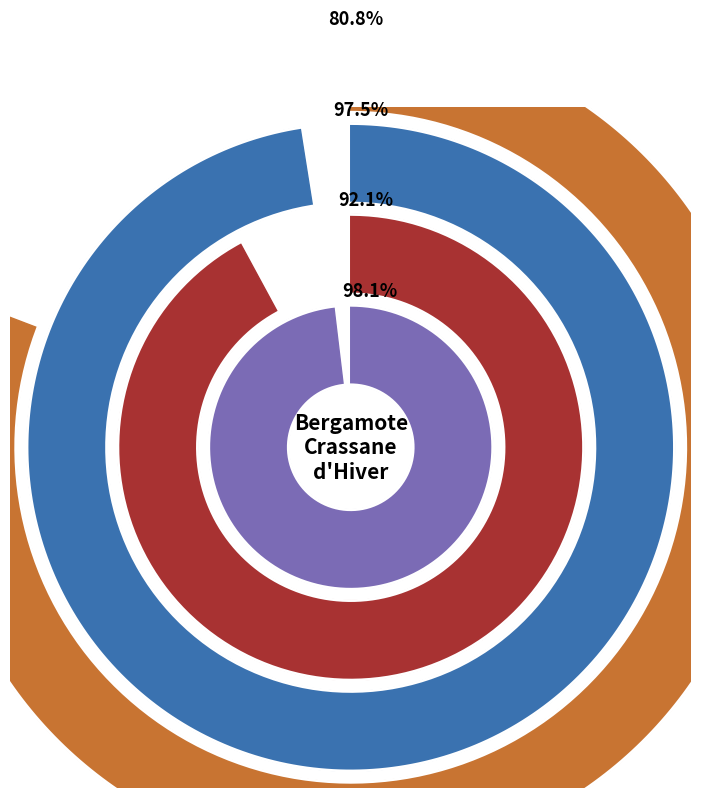

Does any single category account for the majority?

No